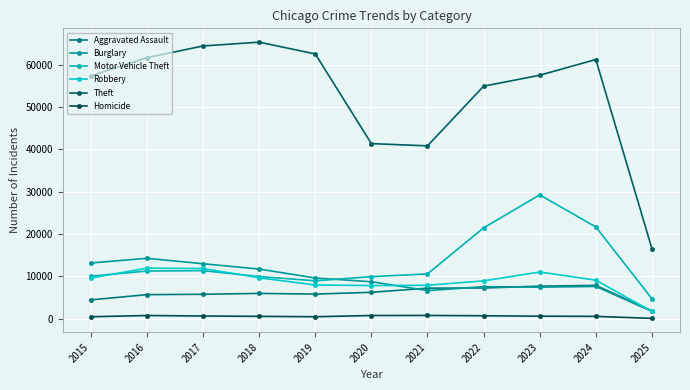

True or false: Homicide and Burglary cross at least once.

False